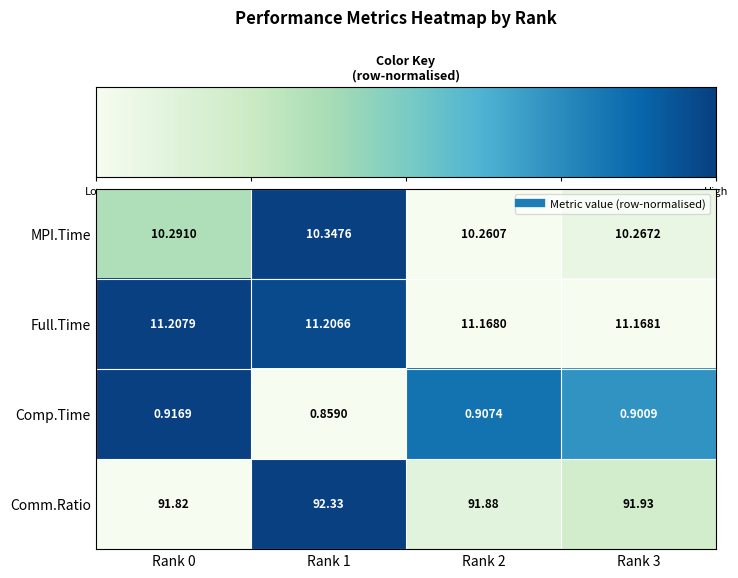

Which series has the widest spread of values?

Comm.Ratio